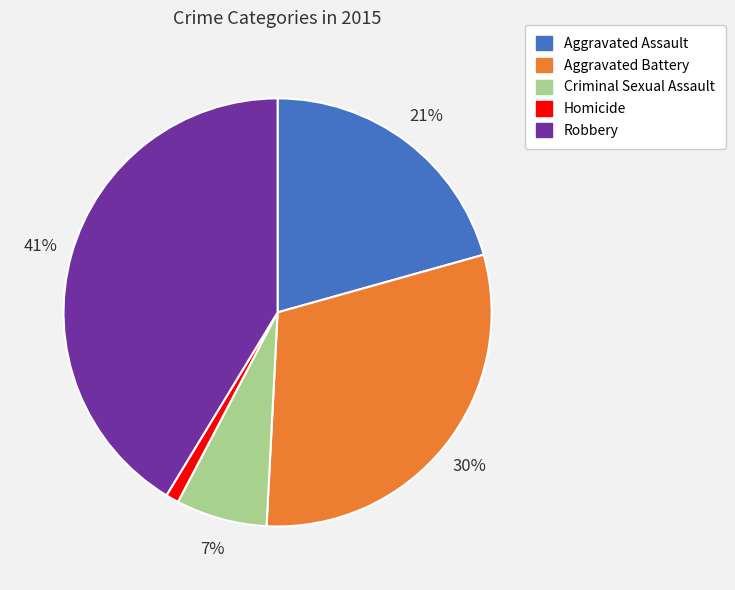

Is it true that Criminal Sexual Assault is 12% of the pie?

False